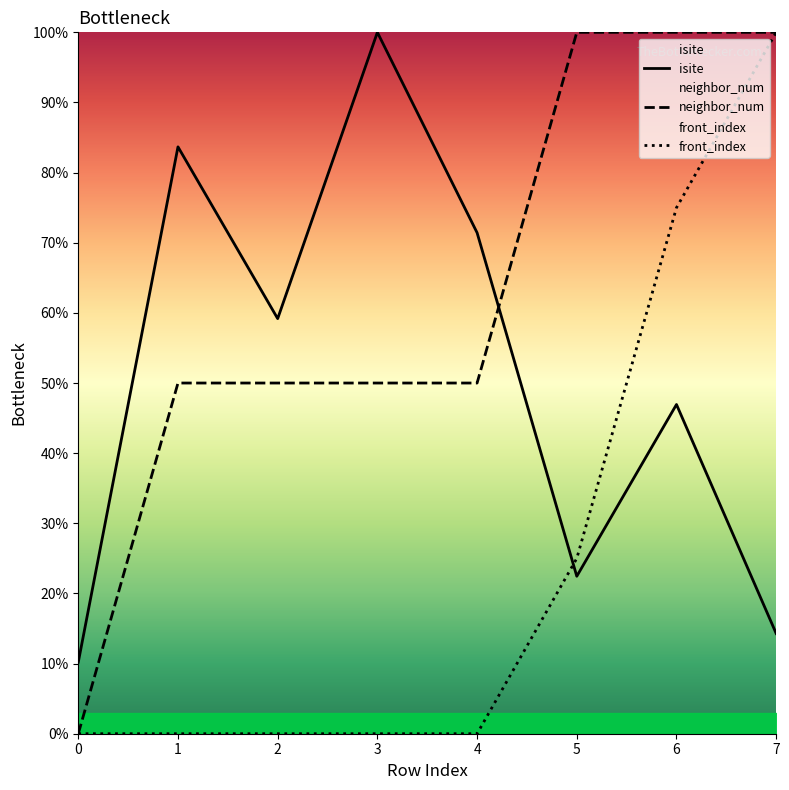

At which label does neighbor_num first exceed 50?

5